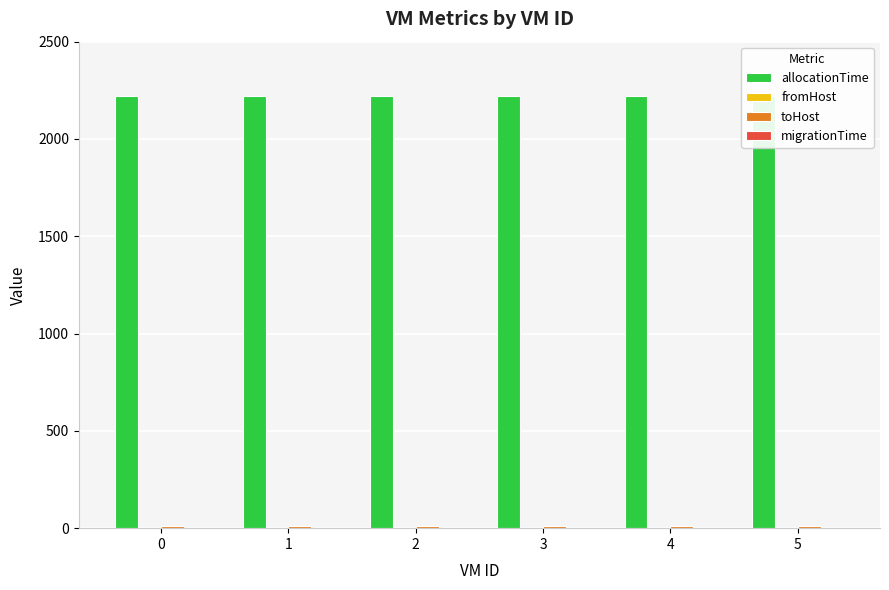

What is the spread (max minus min) of values at 0?

2223.3